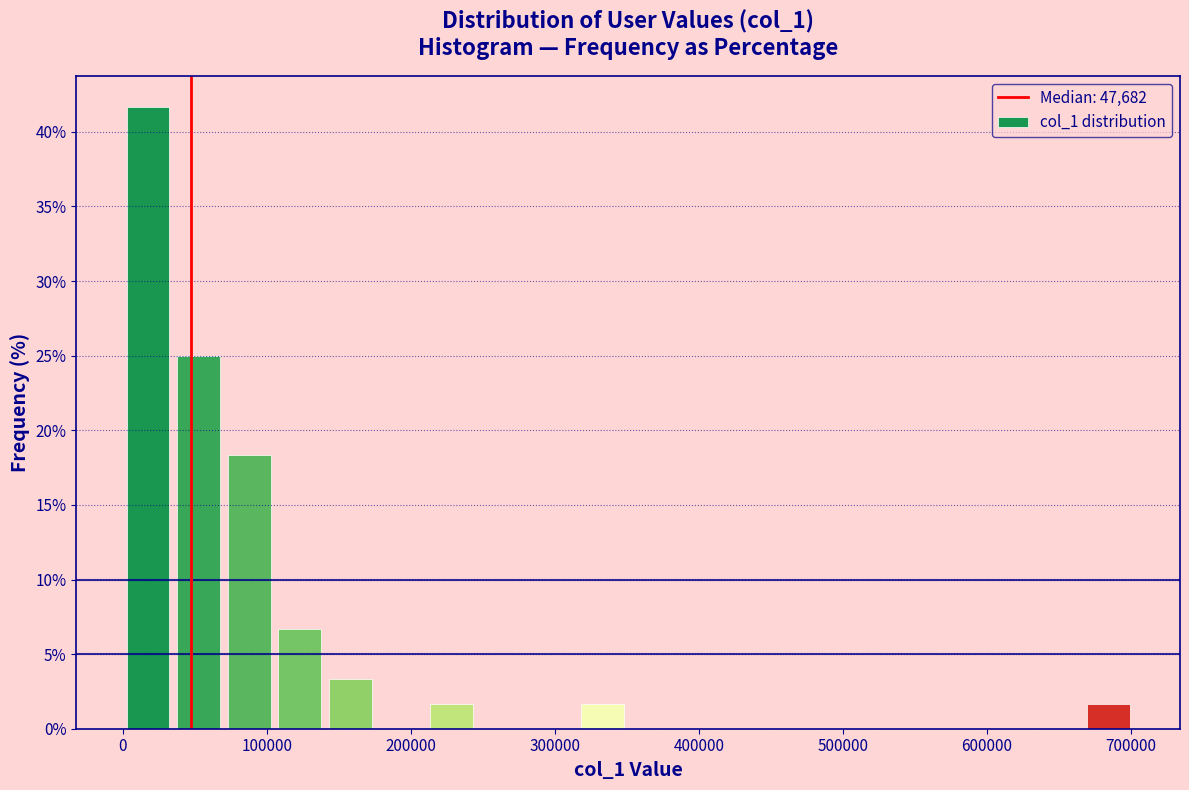

Around what value on the x-axis is the tallest bar? Give the approximate position of its centre, as read against the axis.

20000